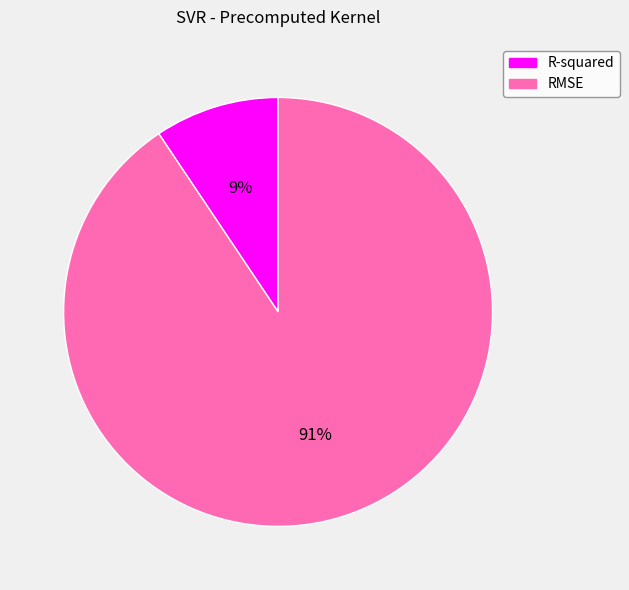

How many segments does this pie chart have?

2